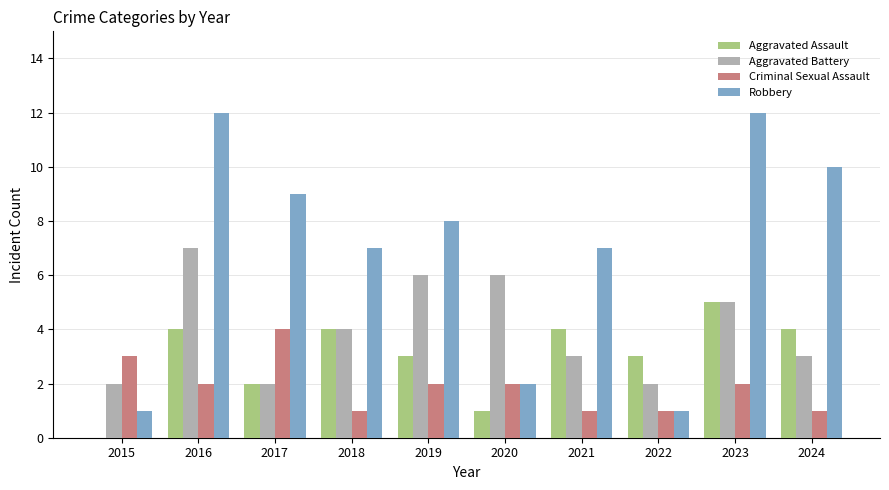

At which label does Aggravated Battery first exceed 4?

2016